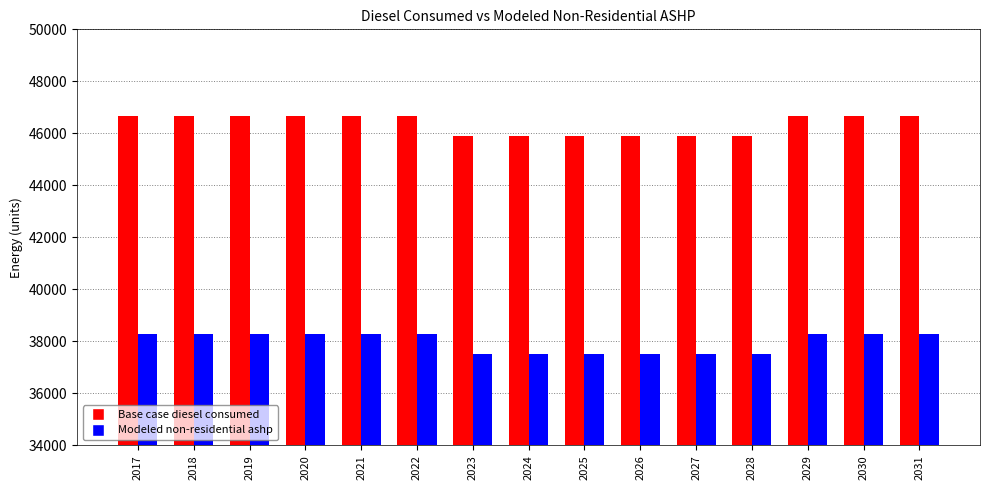

What is the difference between the second highest and minimum values in the Base case diesel consumed series?

758.0